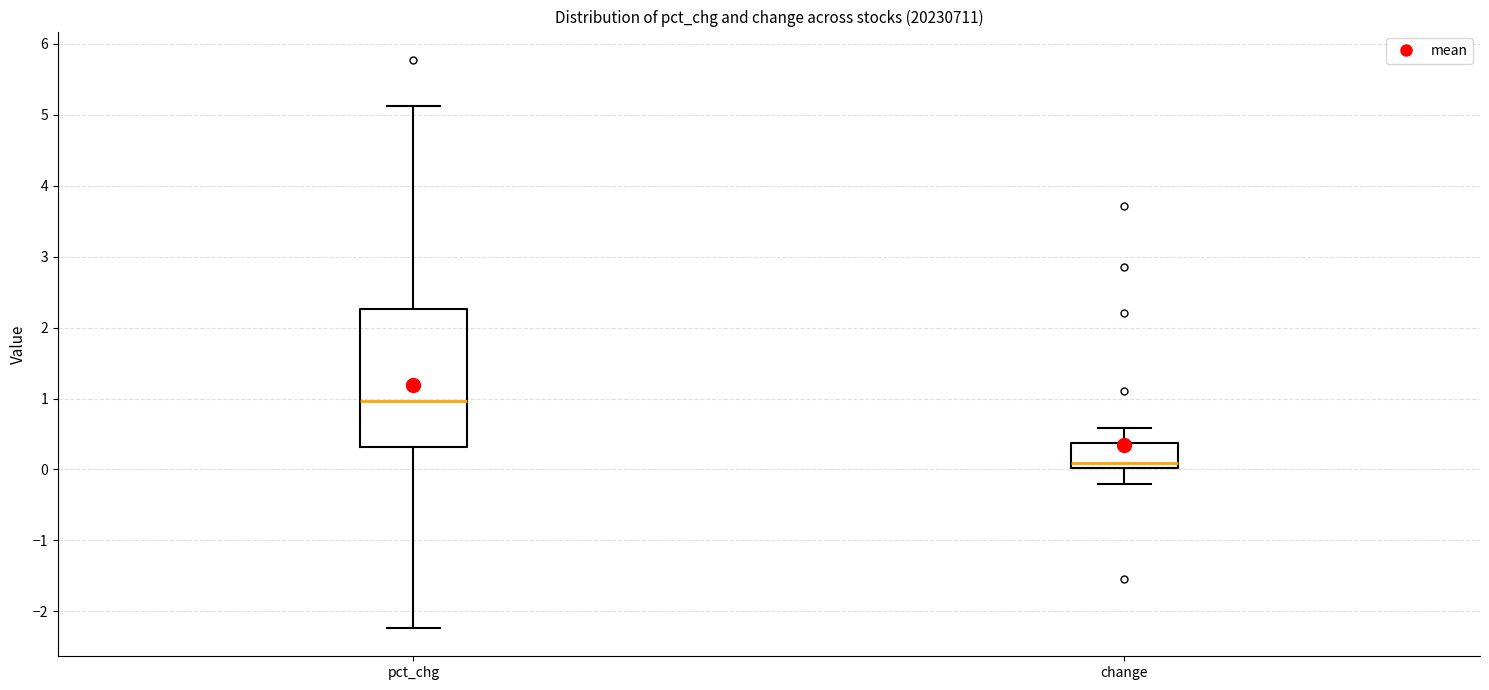

Reading left to right, read every box against the y-axis: the position of its median line, the range the box covers, and the ends of its whiskers. The values are not printed on the chart, so give them approximately, as read against the axis.

pct_chg: median 1.0, box 0.3 to 2.3, whiskers -2.2 to 5.1
change: median 0.1, box 0.0 to 0.4, whiskers -0.2 to 0.6